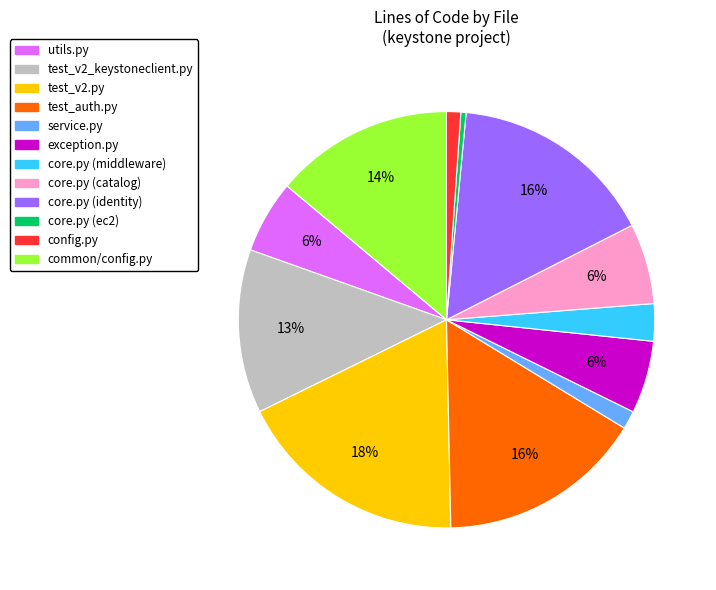

To the nearest percent, what is the average slice percentage?

8%